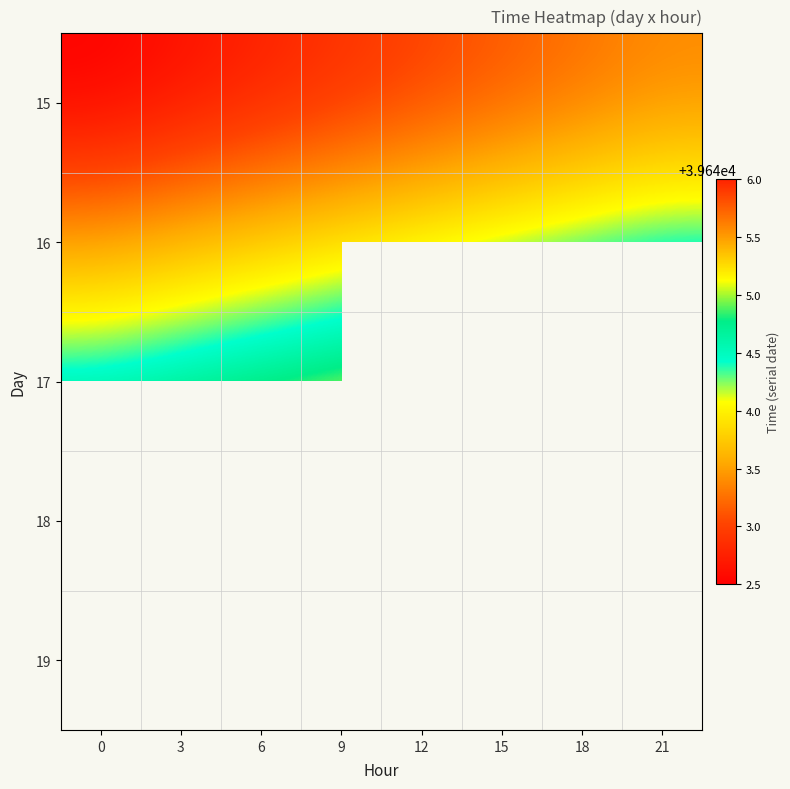

How many series are shown in this chart?

5